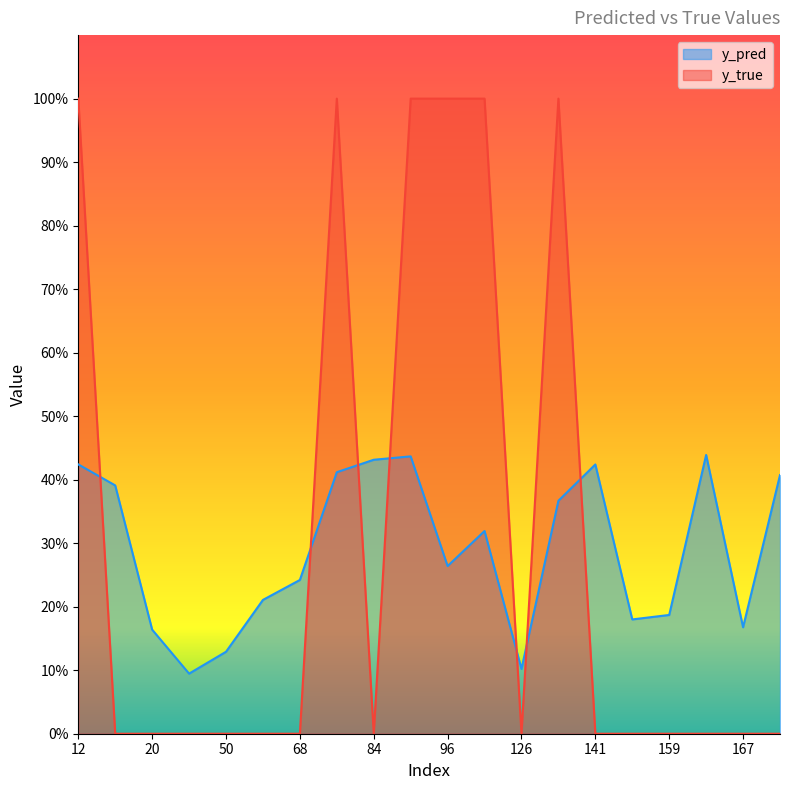

List the series in order of their peak value, highest first.

y_true, y_pred